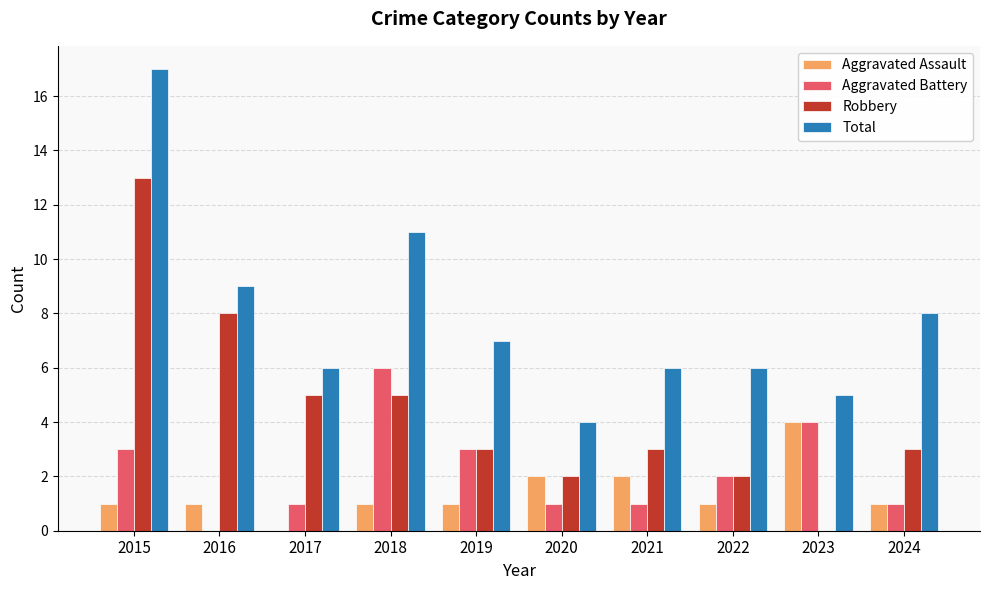

What is the total value across all series at 2021?

12